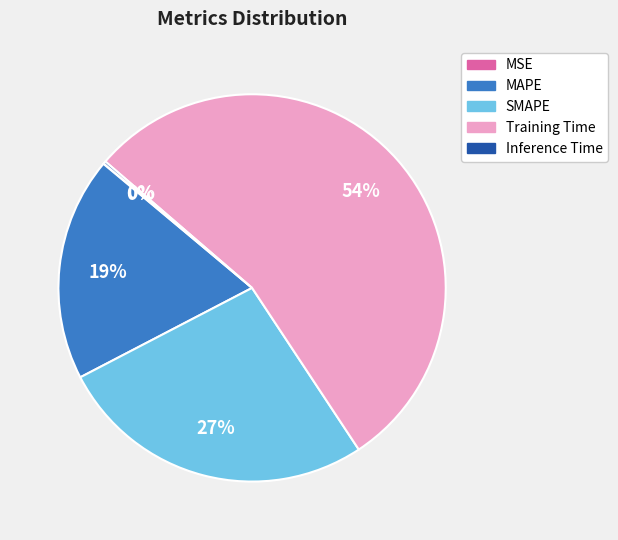

Between SMAPE and MAPE, which is larger?

SMAPE